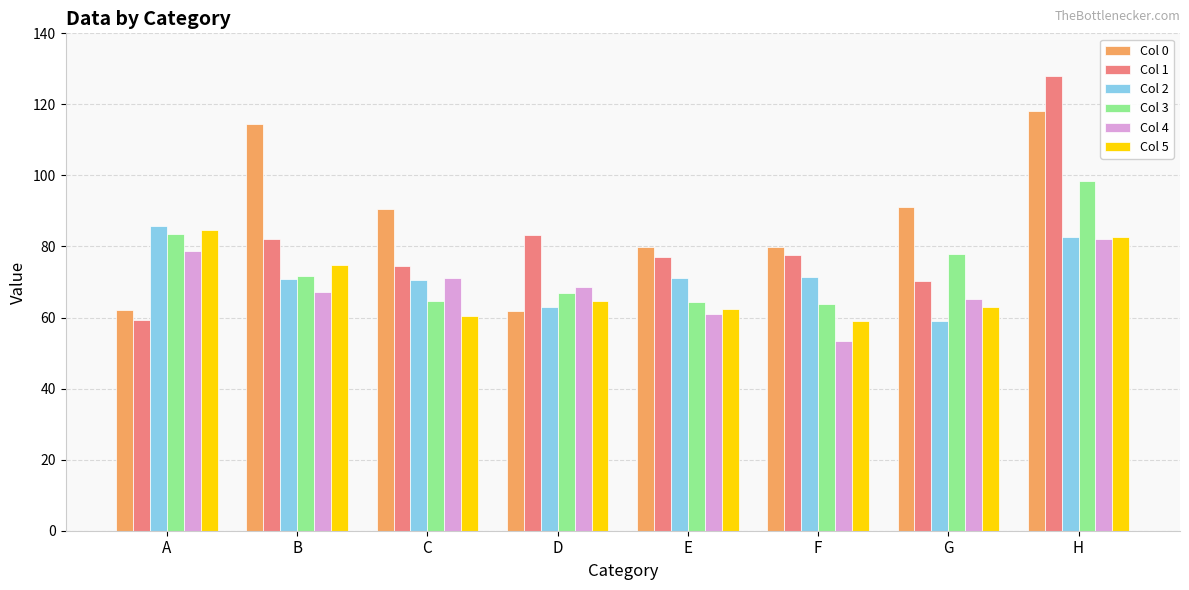

The value of Col 3 at E is 35.7. True or false?

False